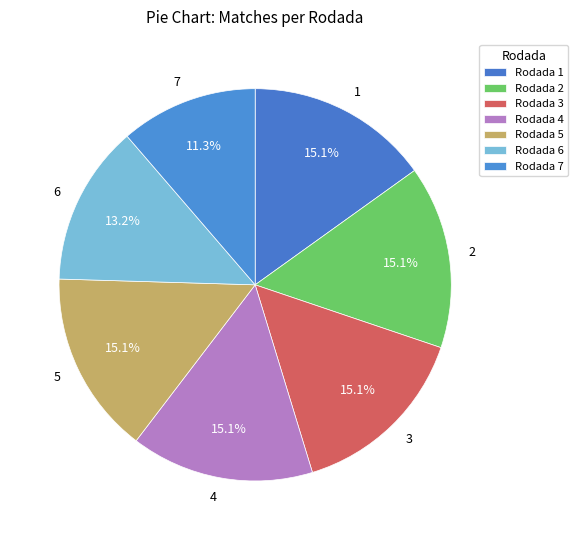

Is it true that 2 is 25% of the pie?

False